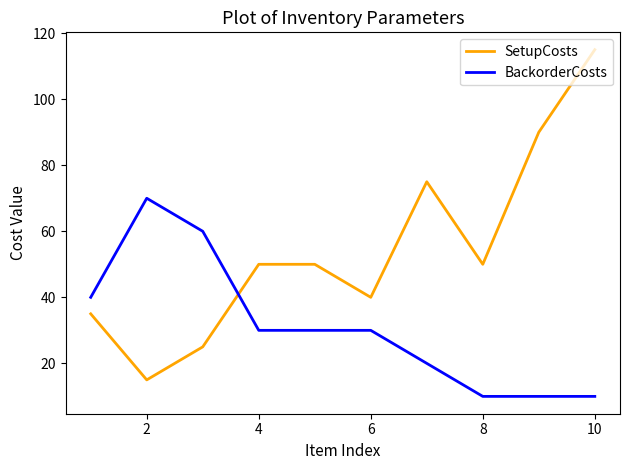

Which series has the largest total across all categories?

SetupCosts